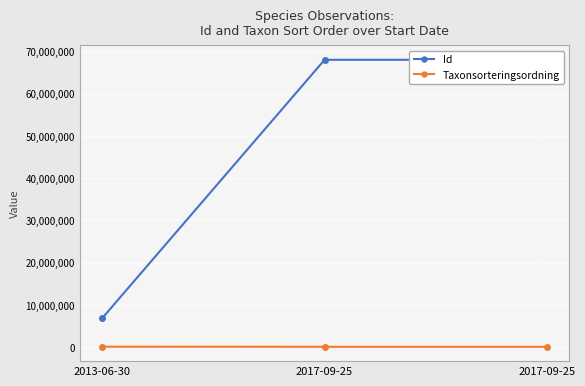

Which category has the lowest value in the Id series?

2013-06-30